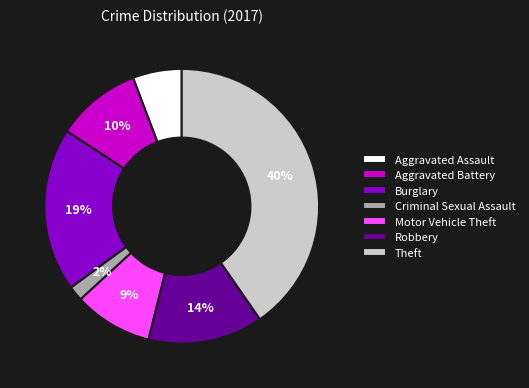

Which slice is the smallest?

Criminal Sexual Assault